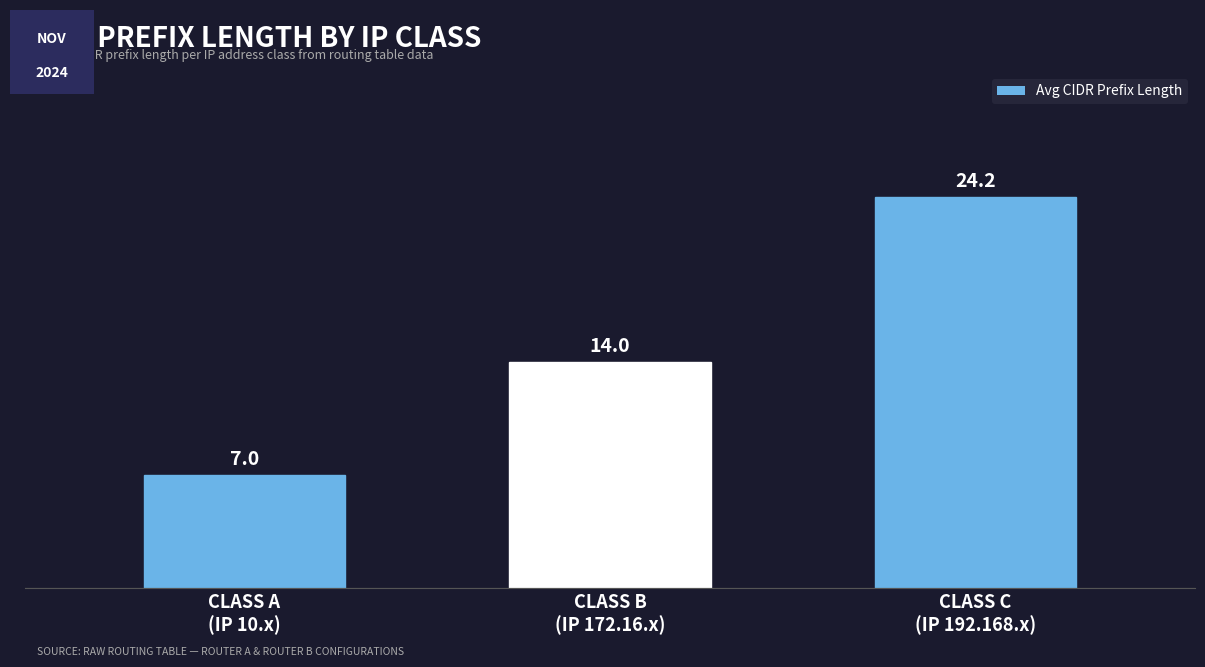

The value at CLASS A
(IP 10.x) is 10.1. True or false?

False